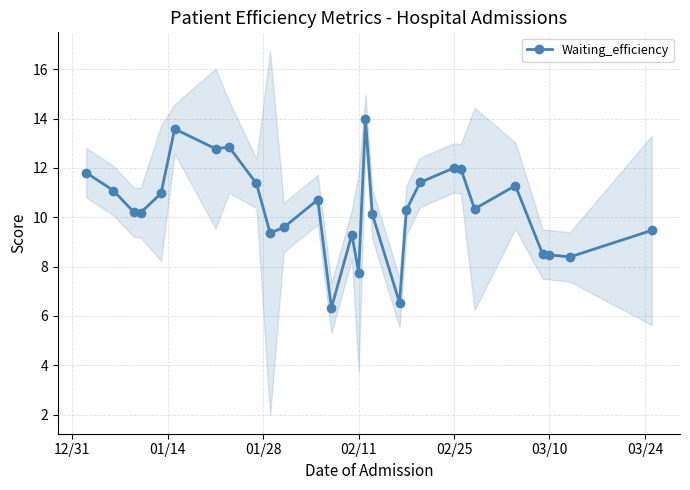

True or false: Waiting_efficiency has more than 2 points higher than both neighbors.

True